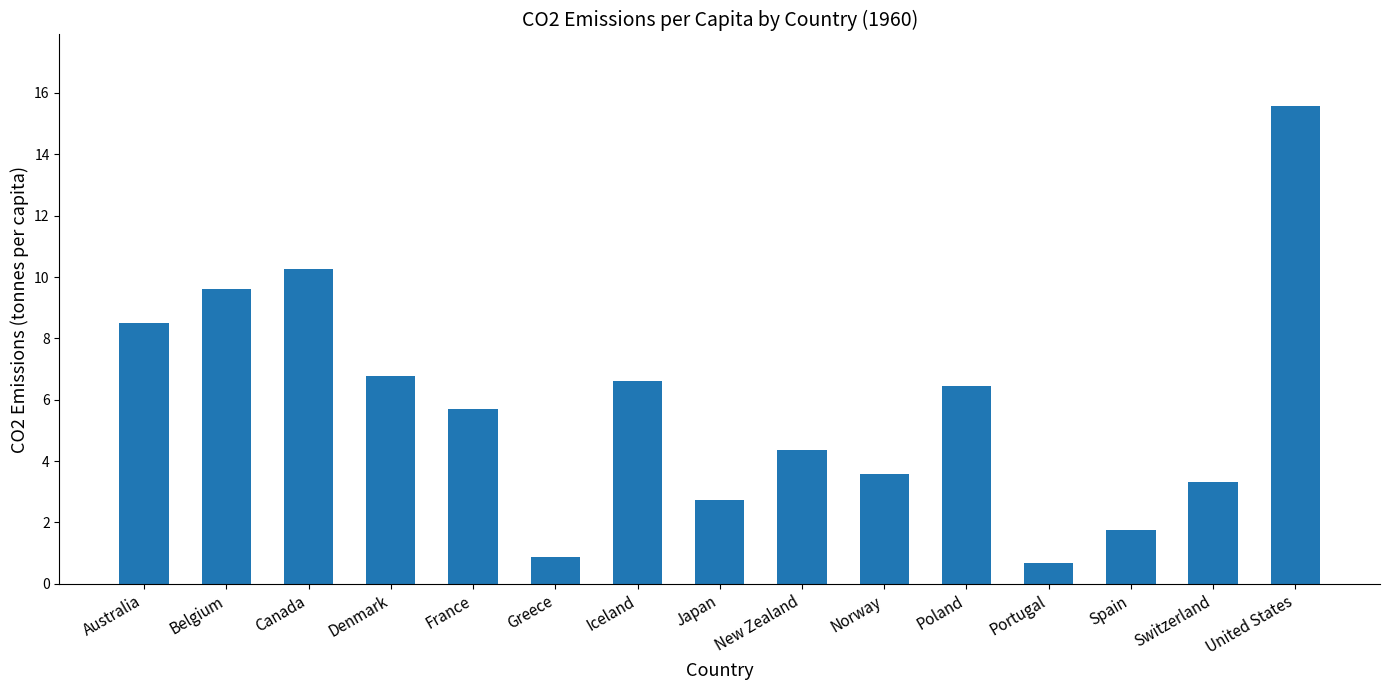

Rank the categories by value from lowest to highest.

Portugal, Greece, Spain, Japan, Switzerland, Norway, New Zealand, France, Poland, Iceland, Denmark, Australia, Belgium, Canada, United States